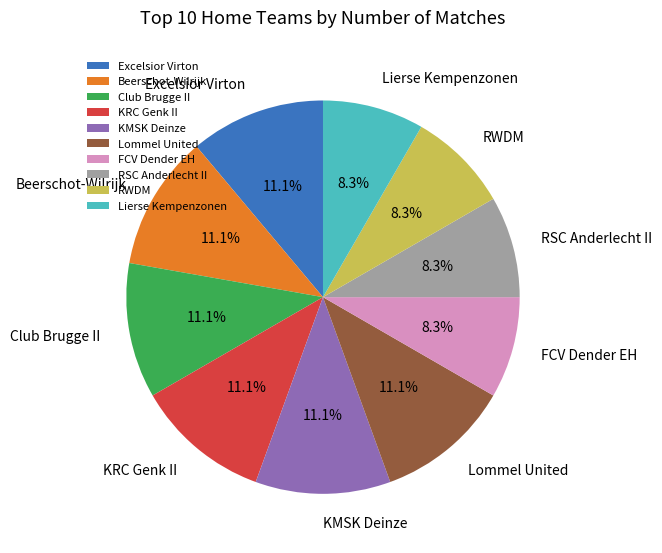

What is the ratio of the value at Excelsior Virton to the value at FCV Dender EH?

1.3